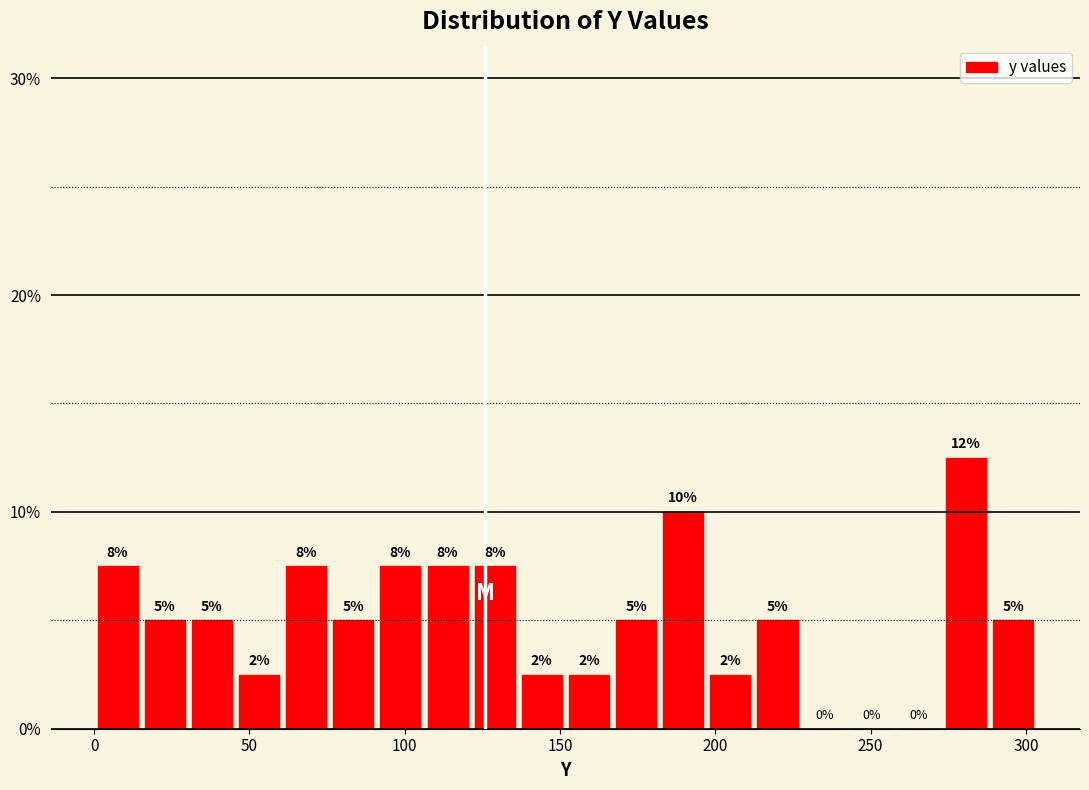

Read against the x-axis, roughly where is the centre of the tallest bar?

280